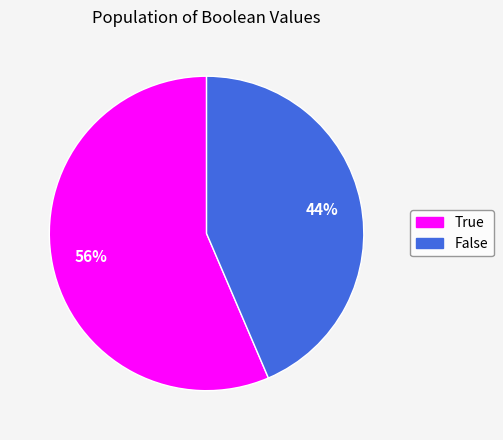

What is the largest slice in the pie chart?

True